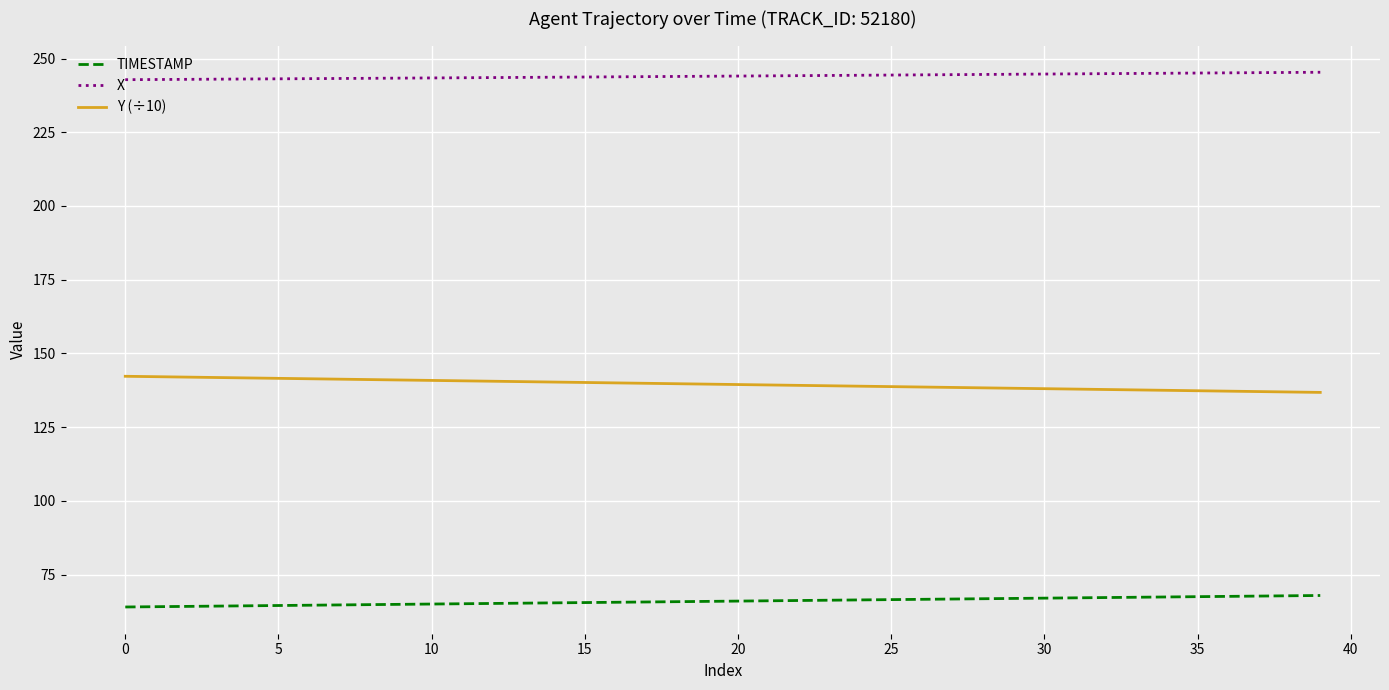

List the series in order of their peak value, highest first.

X, Y (÷10), TIMESTAMP